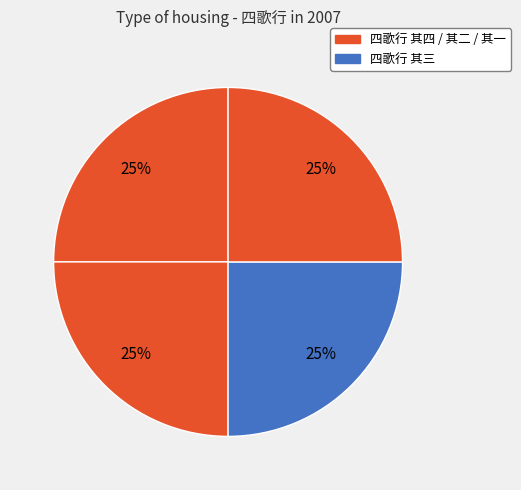

Count the number of slices in the pie.

4